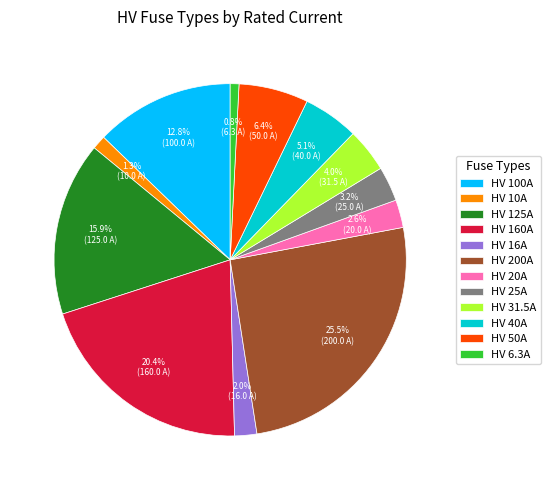

Is there any slice that represents more than half of the pie?

No